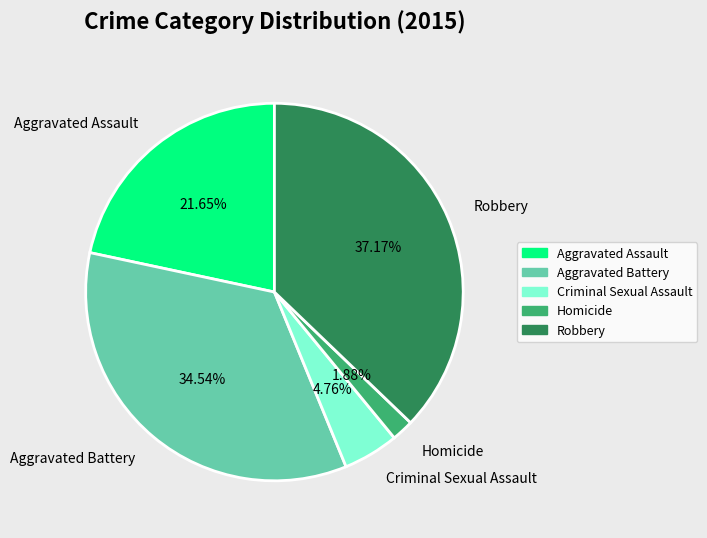

To the nearest percent, what is the combined percentage of Homicide and Aggravated Battery?

36%